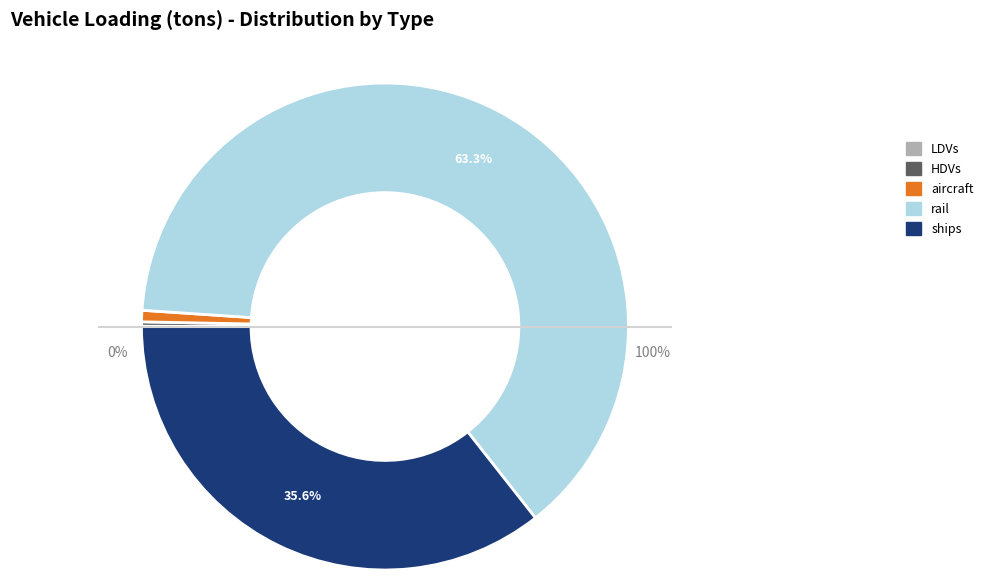

True or false: ships accounts for 36% of the total.

True